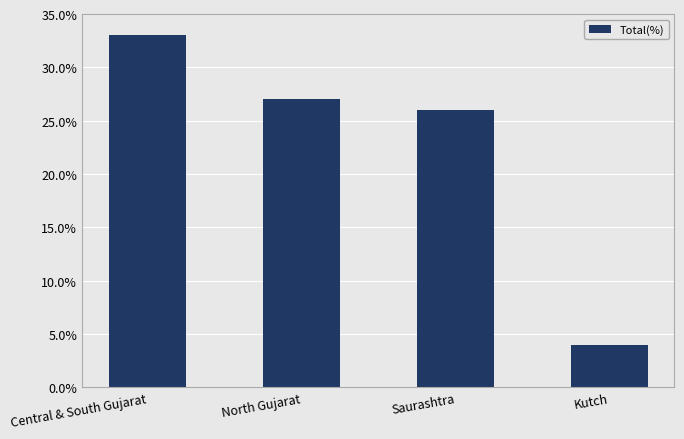

List the labels in order of value, smallest first.

Kutch, Saurashtra, North Gujarat, Central & South Gujarat